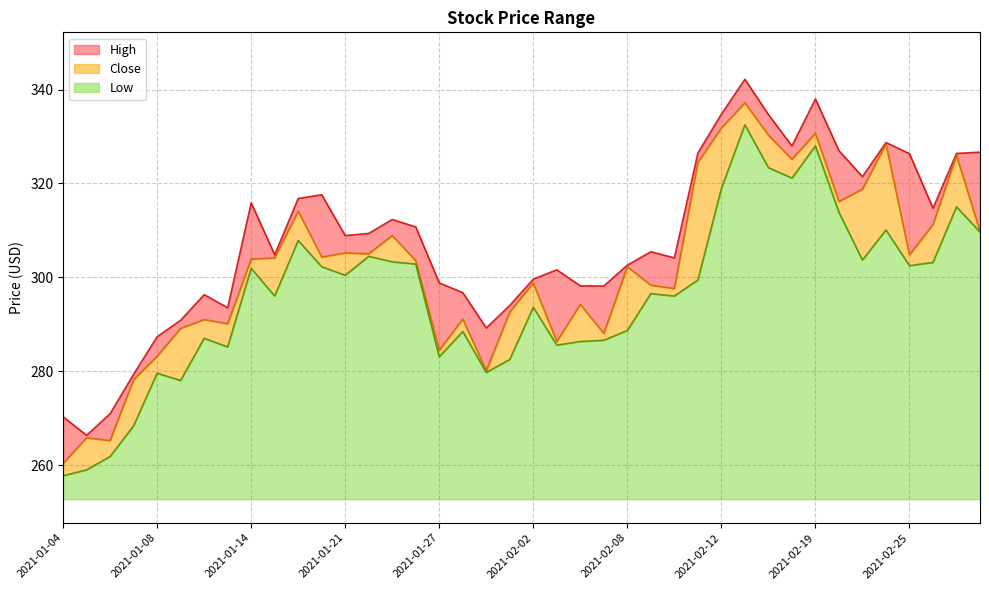

What is the sum of all Low values?

1735.8